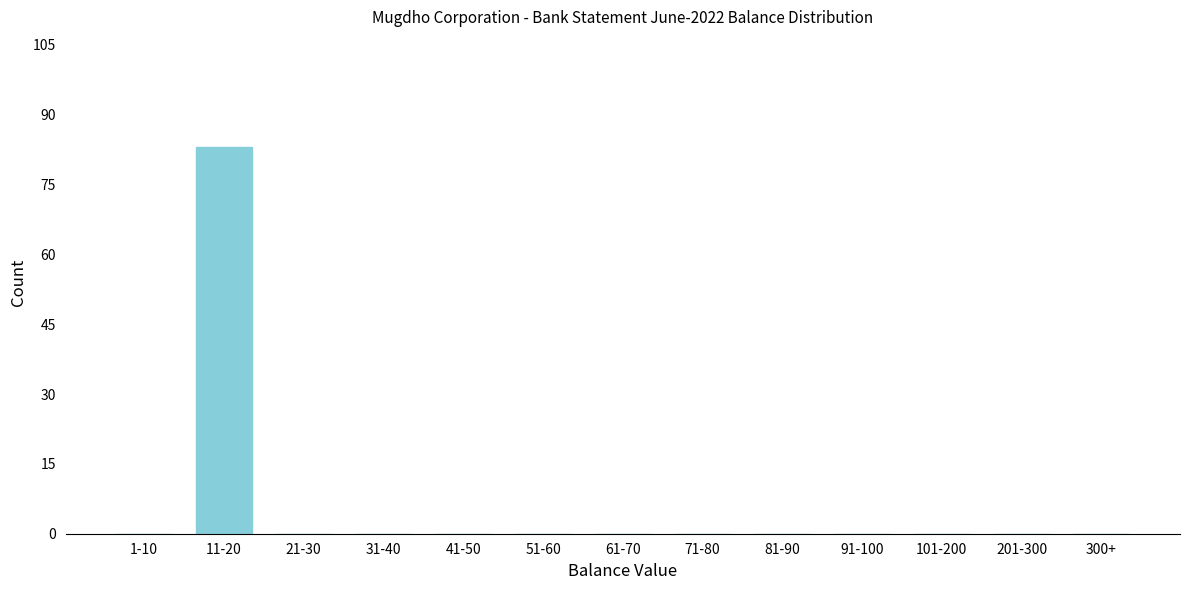

Reading left to right, list all the values displayed in this chart.

1-10=0	11-20=83	21-30=0	31-40=0	41-50=0	51-60=0	61-70=0	71-80=0	81-90=0	91-100=0	101-200=0	201-300=0	300+=0